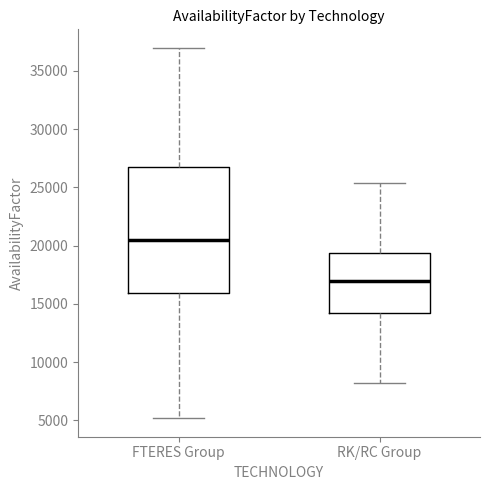

Reading left to right, read every box against the y-axis: the position of its median line, the range the box covers, and the ends of its whiskers. The values are not printed on the chart, so give them approximately, as read against the axis.

FTERES Group: median 20500, box 16000 to 26500, whiskers 5000 to 37000
RK/RC Group: median 17000, box 14000 to 19500, whiskers 8000 to 25500